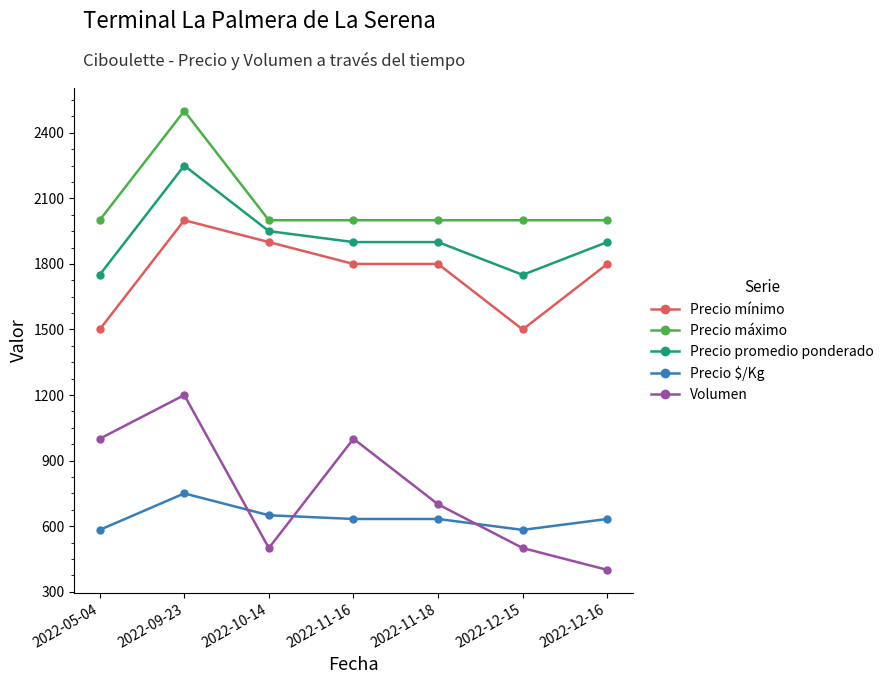

The value of Precio $/Kg at 2022-11-18 is 633. True or false?

True